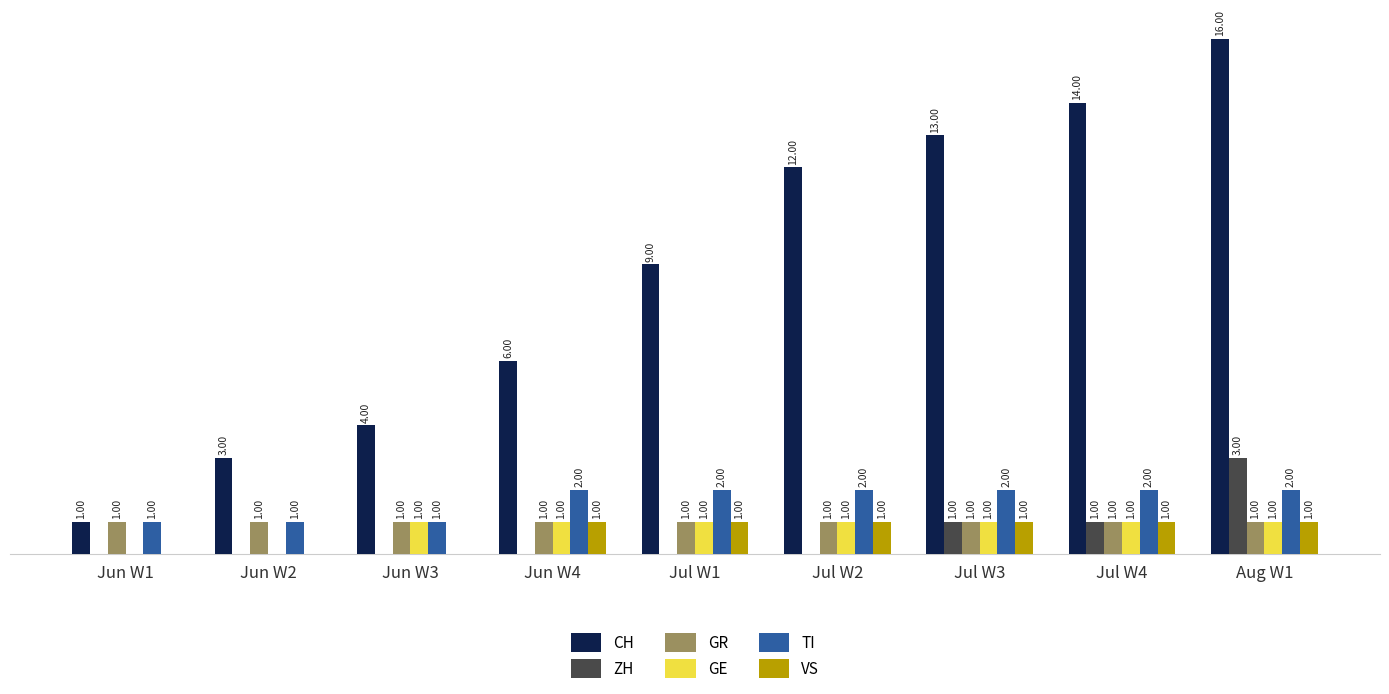

Is the value of TI at Jun W4 greater than the value of CH at Jun W4?

No